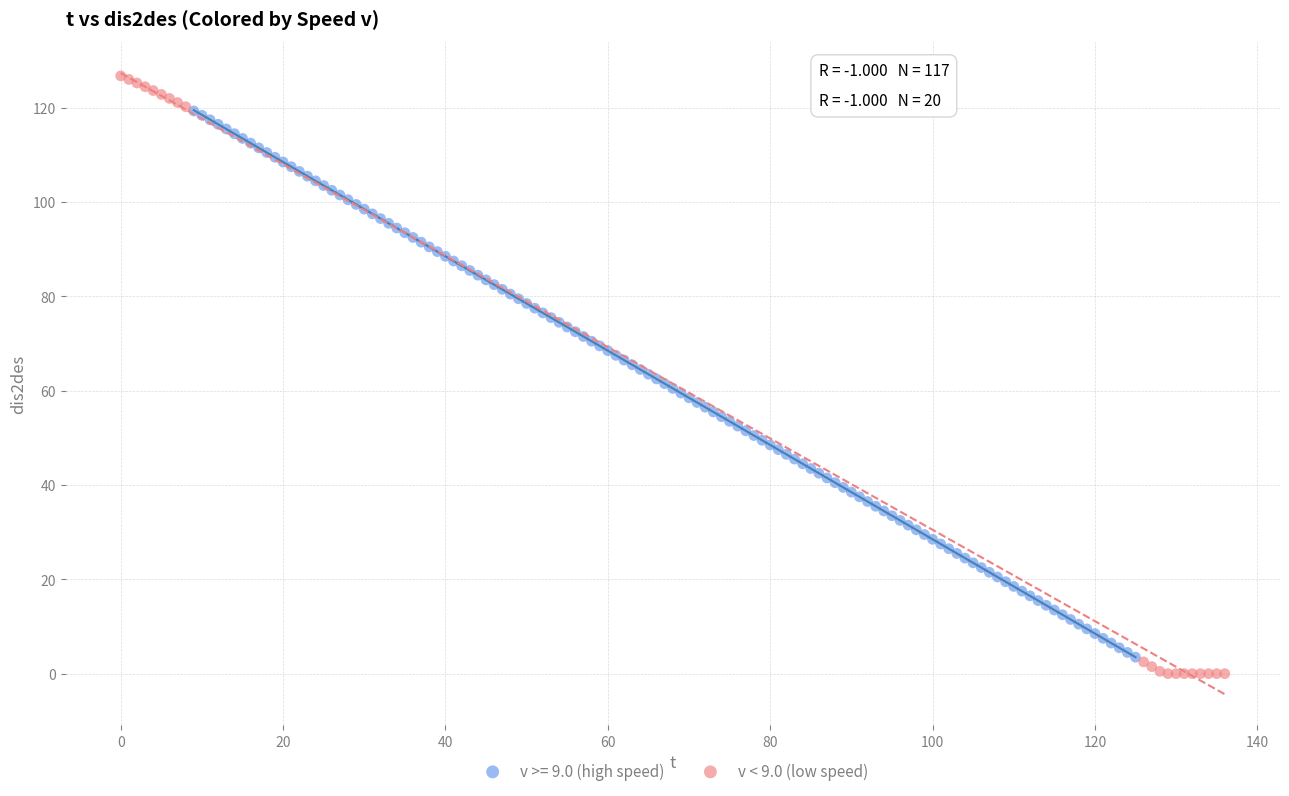

Which series has the largest Y range (max minus min)?

v < 9.0 (low speed)